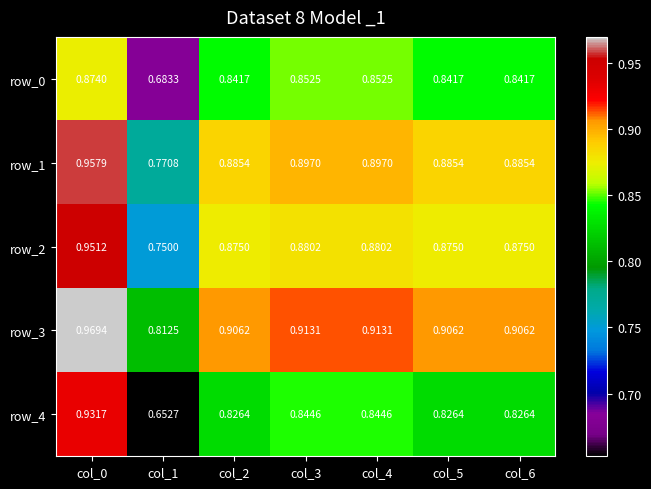

Is the value of row_2 at col_2 greater than the value of row_1 at col_6?

No